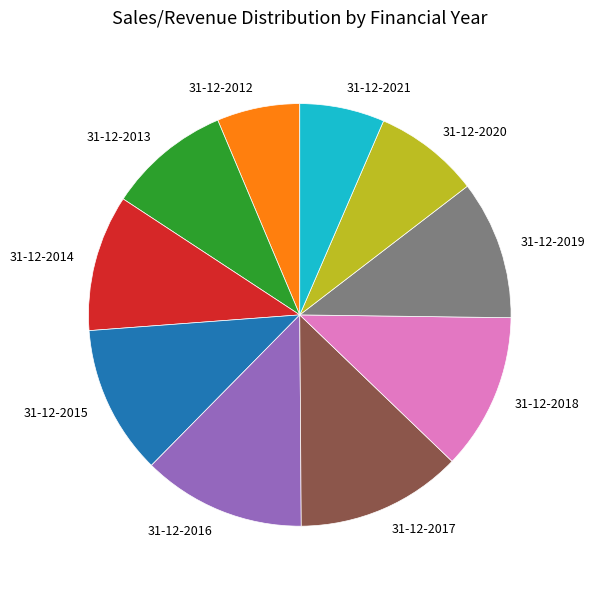

Is the sum of 31-12-2019 and 31-12-2018 greater than half?

No